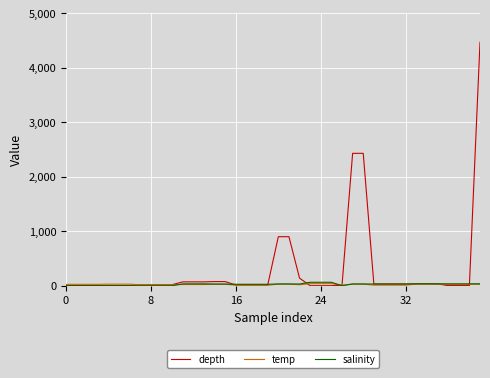

Which series ends up on top after the final intersection of salinity and depth?

depth